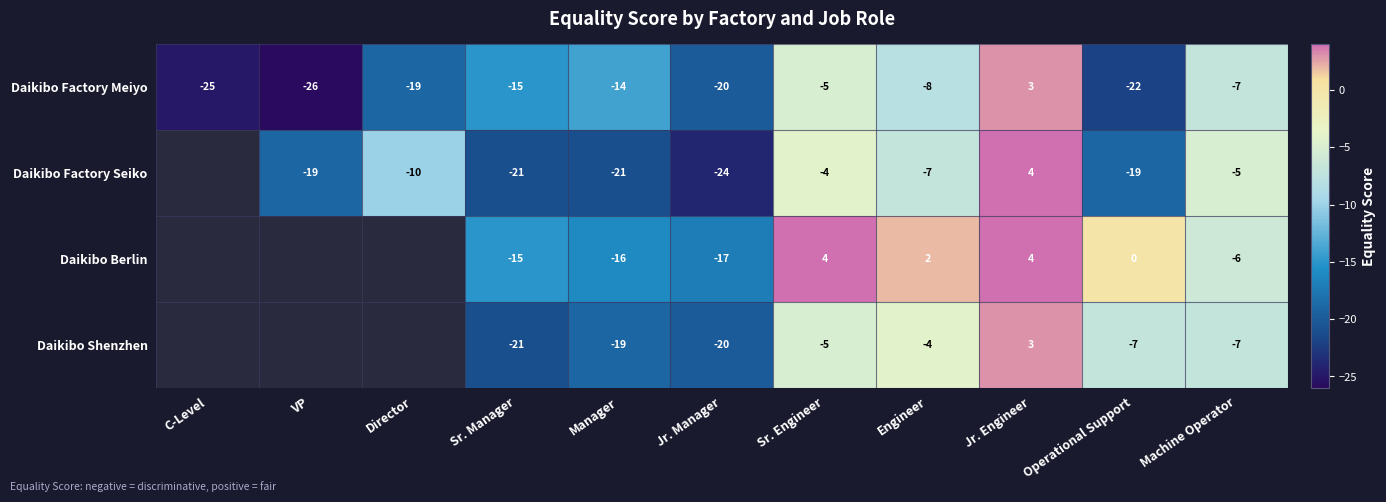

How many negative values does the Daikibo Factory Meiyo series have?

10